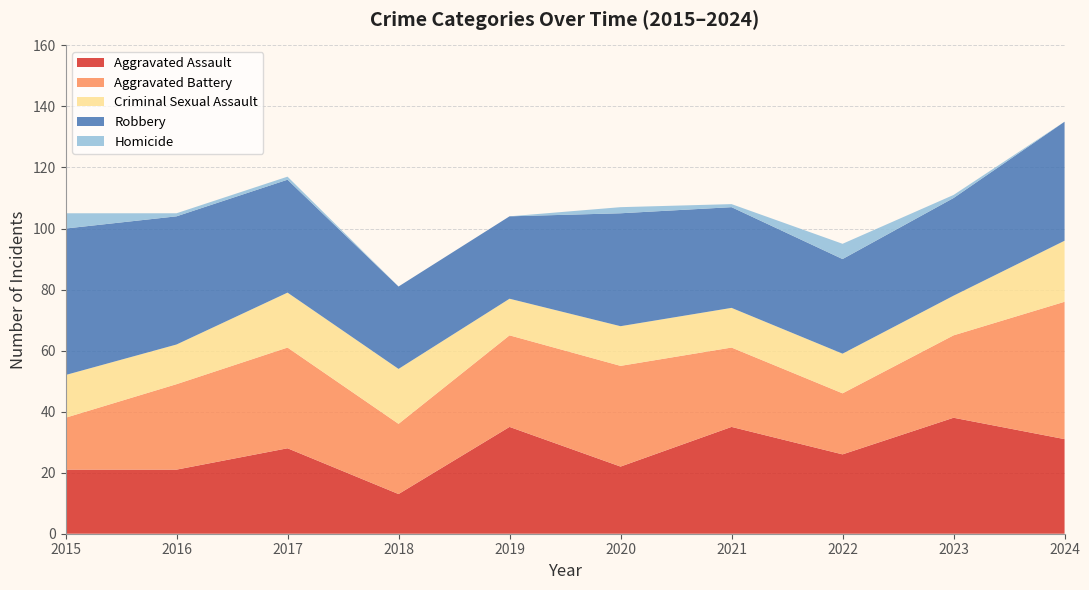

Reading right to left, what are all the values shown in this chart?

Aggravated Assault: 2024=31	2023=38	2022=26	2021=35	2020=22	2019=35	2018=13	2017=28	2016=21	2015=21
Aggravated Battery: 2024=45	2023=27	2022=20	2021=26	2020=33	2019=30	2018=23	2017=33	2016=28	2015=17
Criminal Sexual Assault: 2024=20	2023=13	2022=13	2021=13	2020=13	2019=12	2018=18	2017=18	2016=13	2015=14
Robbery: 2024=39	2023=32	2022=31	2021=33	2020=37	2019=27	2018=27	2017=37	2016=42	2015=48
Homicide: 2024=0	2023=1	2022=5	2021=1	2020=2	2019=0	2018=0	2017=1	2016=1	2015=5